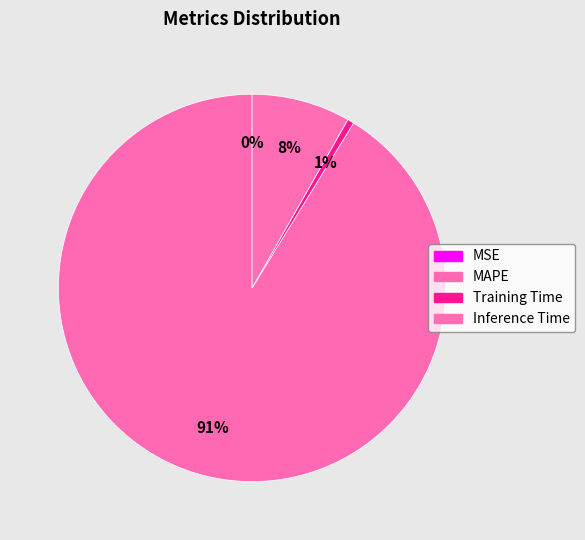

What percentage is the MAPE slice, to the nearest percent?

91%